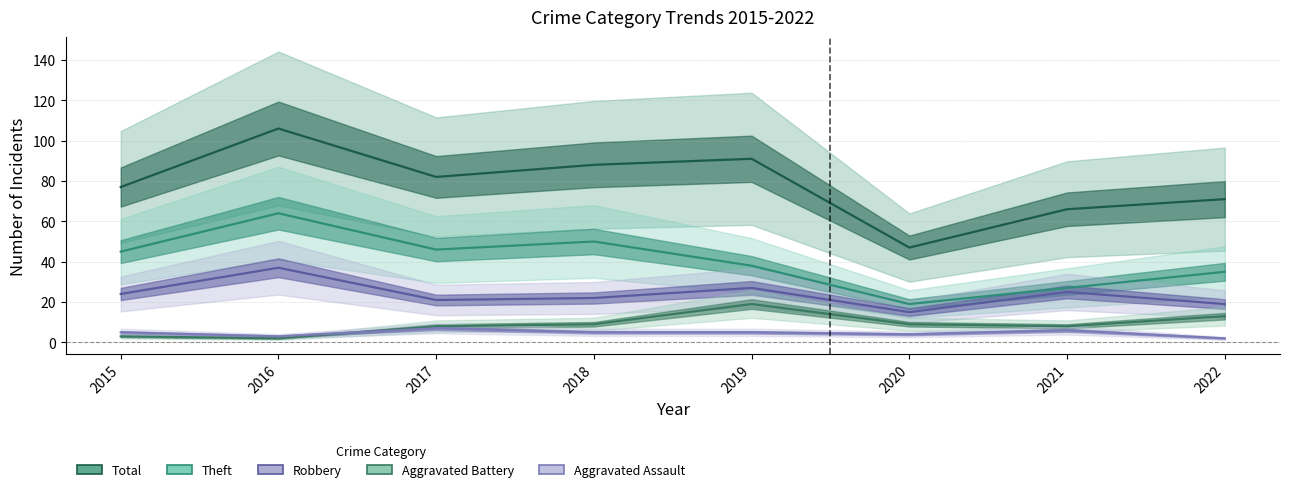

How many values in the Aggravated Battery series are below 9?

4